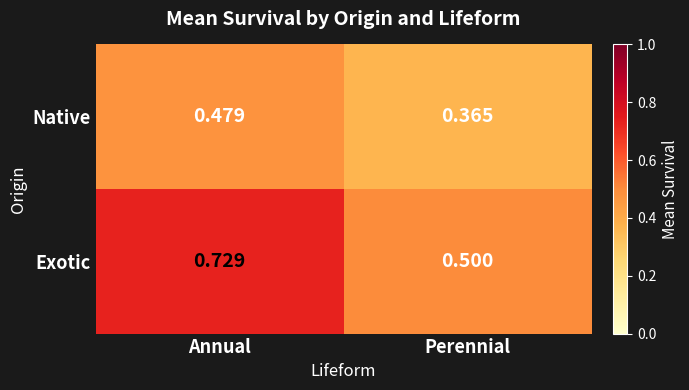

At which category does the chart reach its peak across all series?

Annual